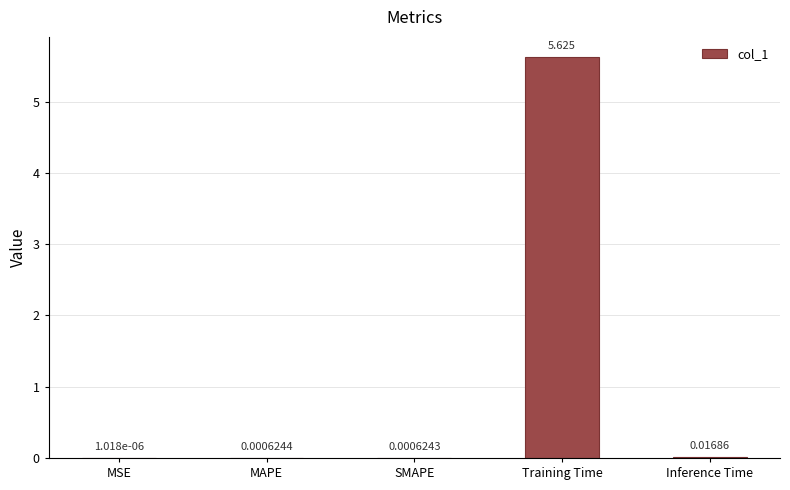

Between SMAPE and MSE, which is larger?

SMAPE